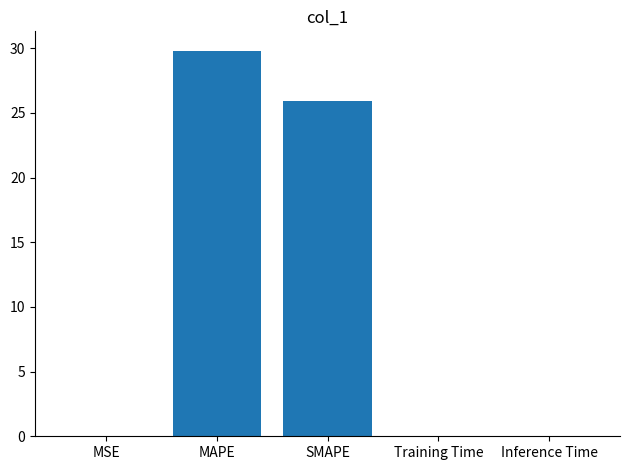

Where is the data nearest to the value 14?

SMAPE